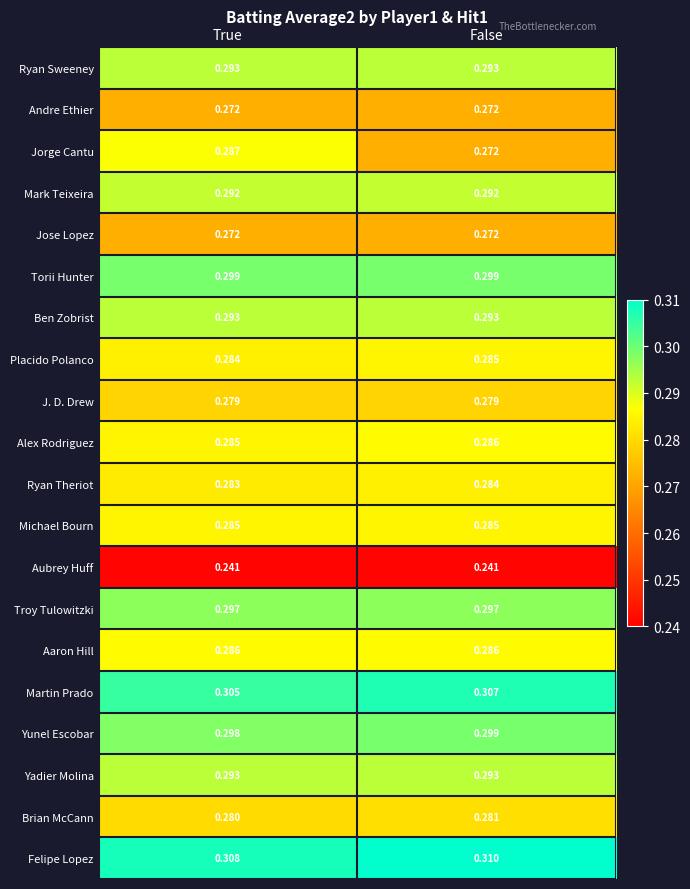

List the labels in order of Brian McCann value, largest first.

False, True